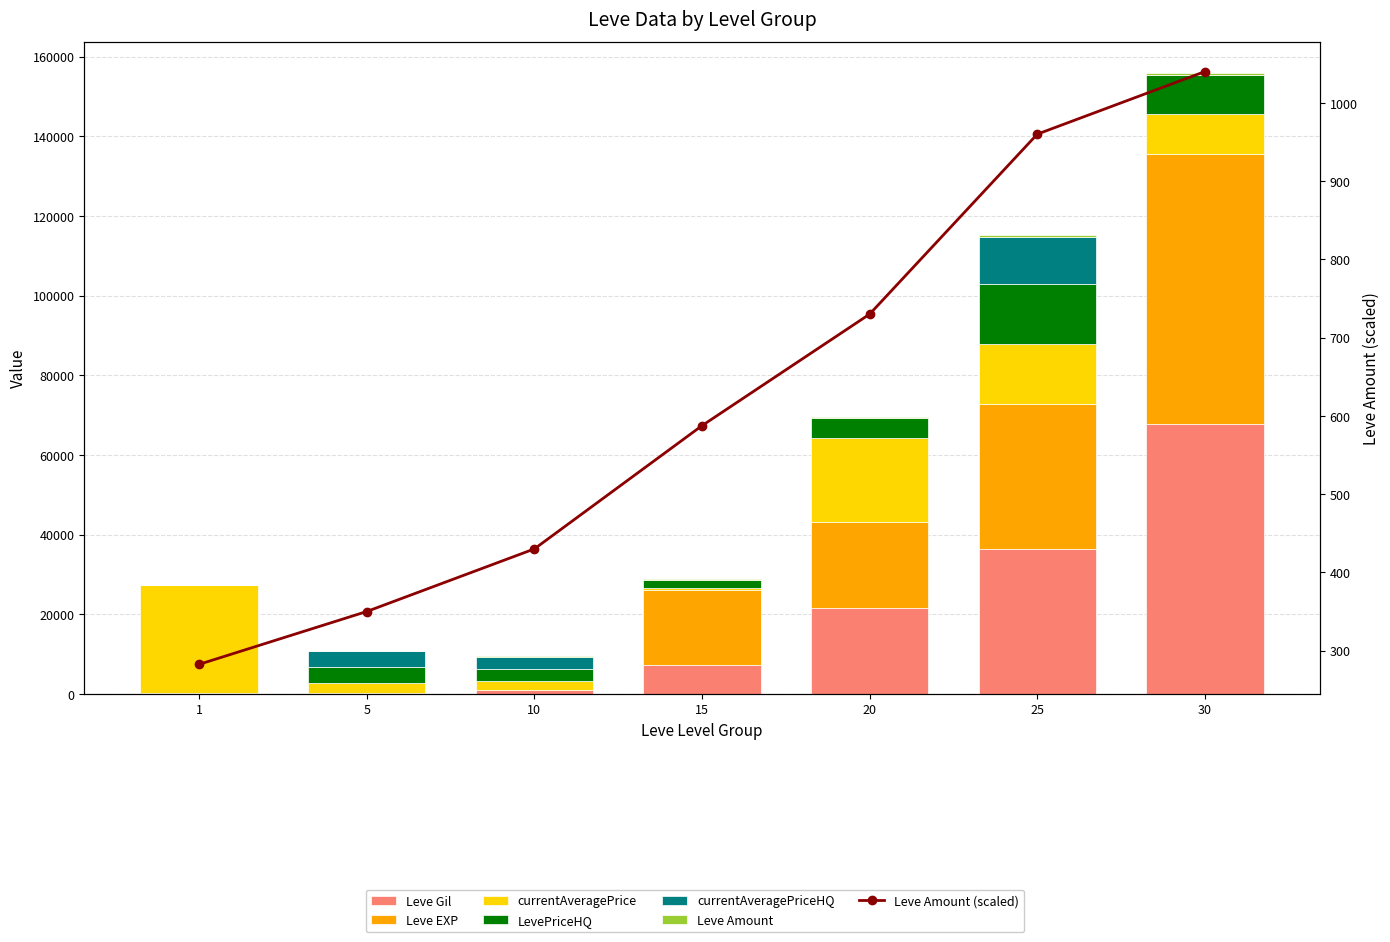

The currentAveragePriceHQ series shows 4408.5 at 20. True or false?

False